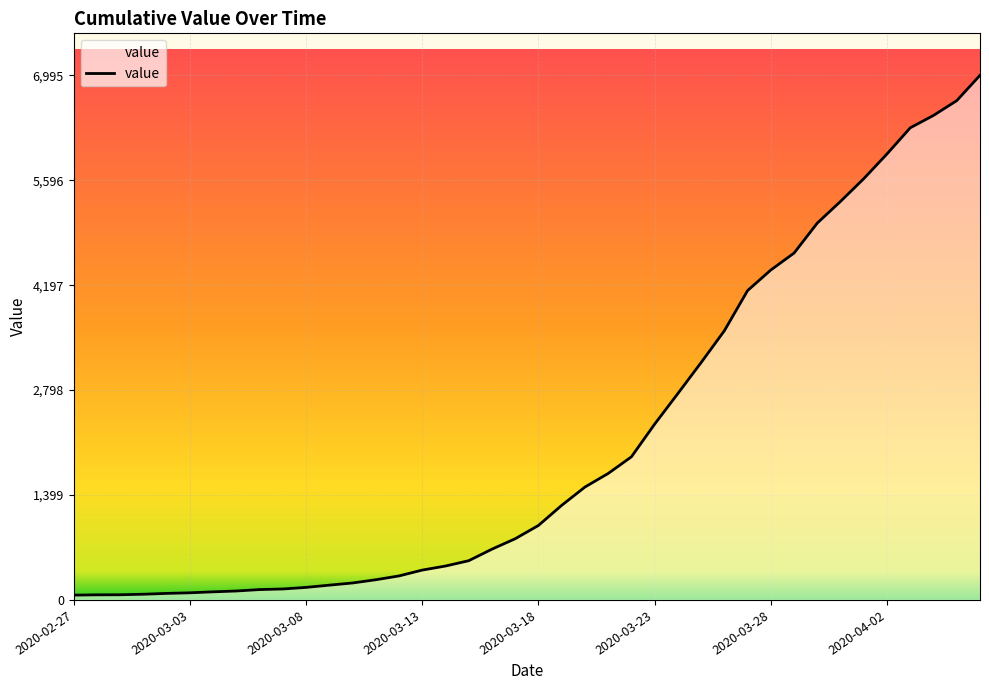

What is the greatest value displayed?

6995